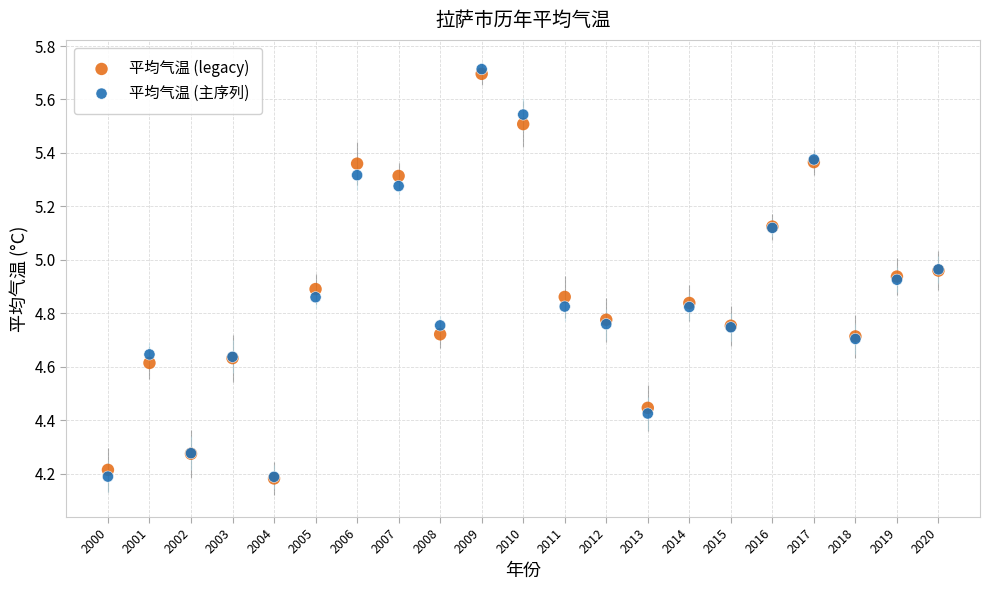

Which series contains the highest Y value?

平均气温 (主序列)